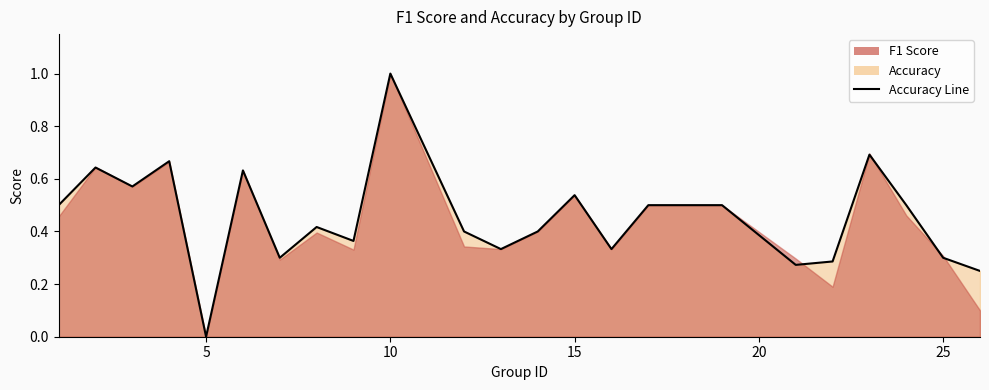

Which has a higher value, 5 or 22?

22